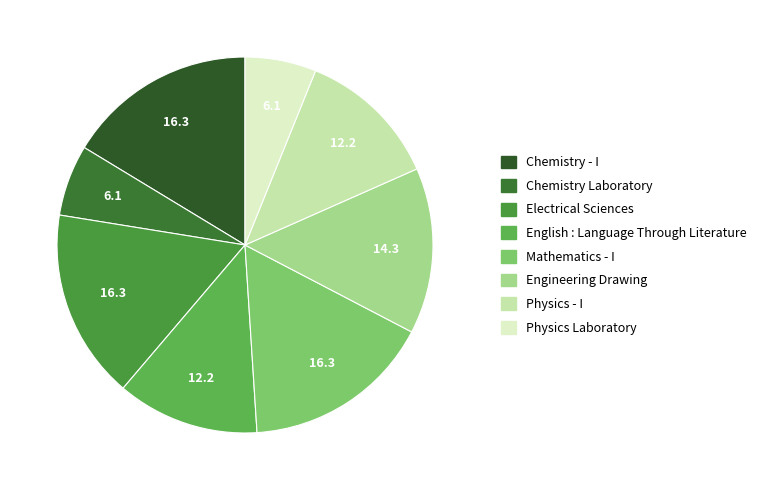

Combined, what portion of the pie is Engineering Drawing and Mathematics - I?

30.6%